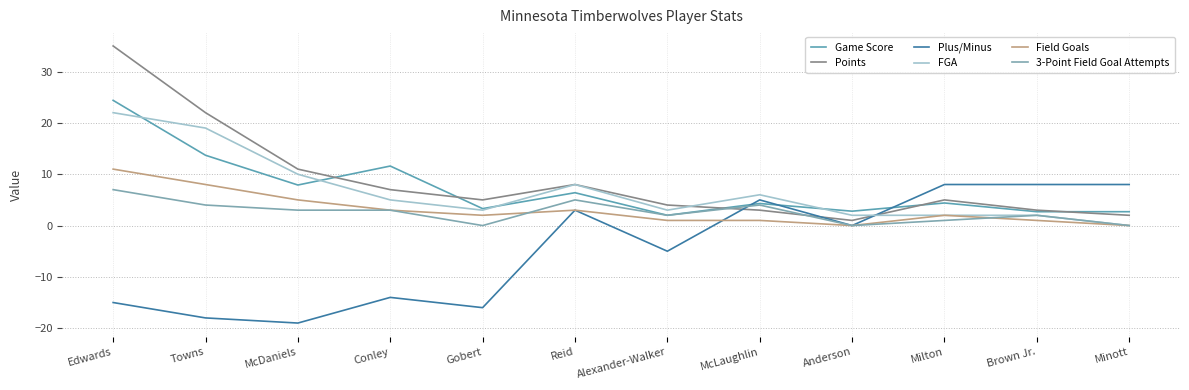

In 3-Point Field Goal Attempts, how many points are higher than both neighbors (excluding endpoints)?

3